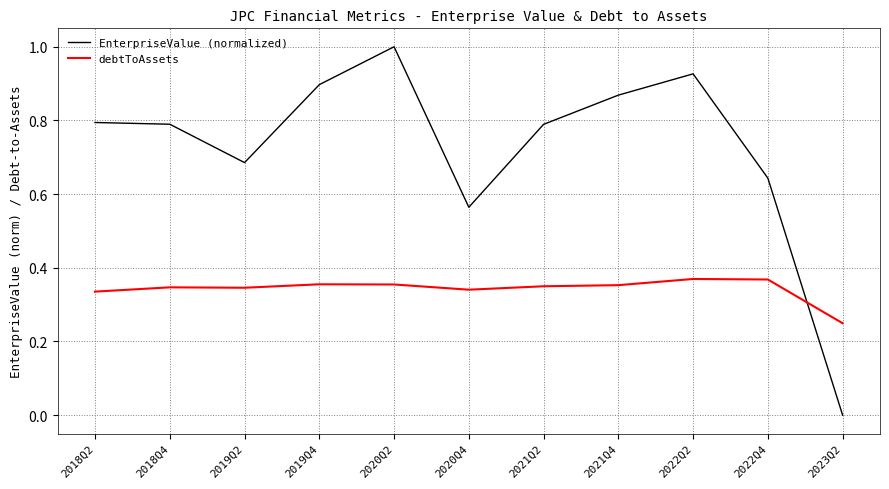

How many categories are shown in the chart?

11